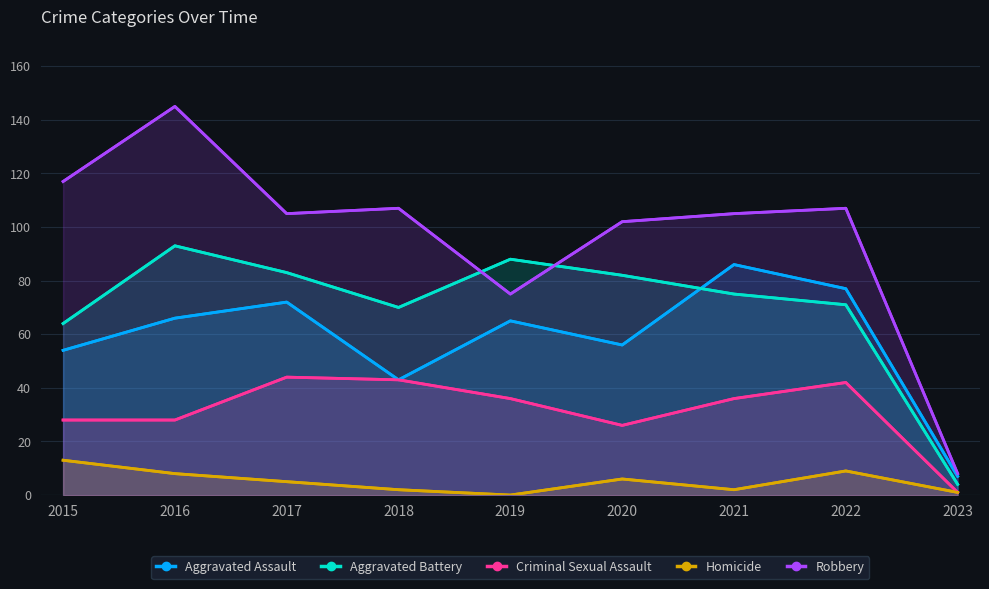

What is the difference between the second highest and minimum values in the Robbery series?

109